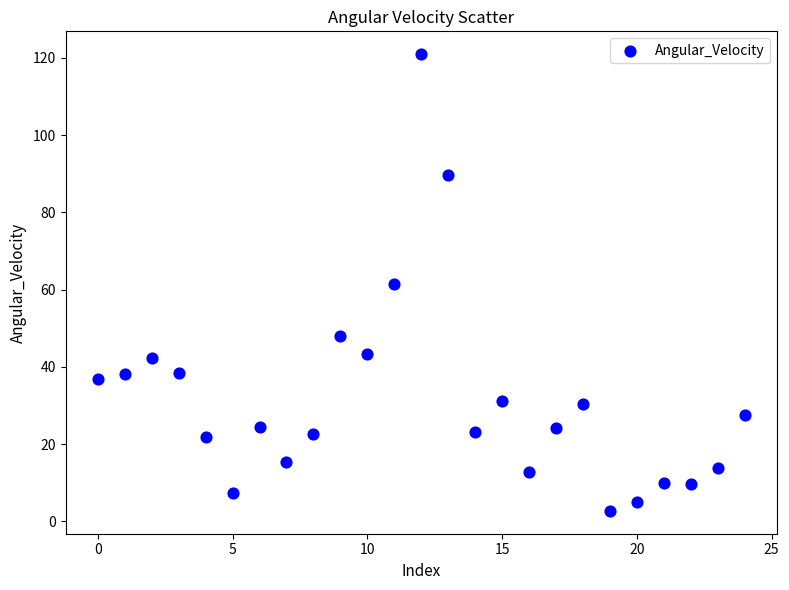

What is the range of Y values (max minus min)?

118.2